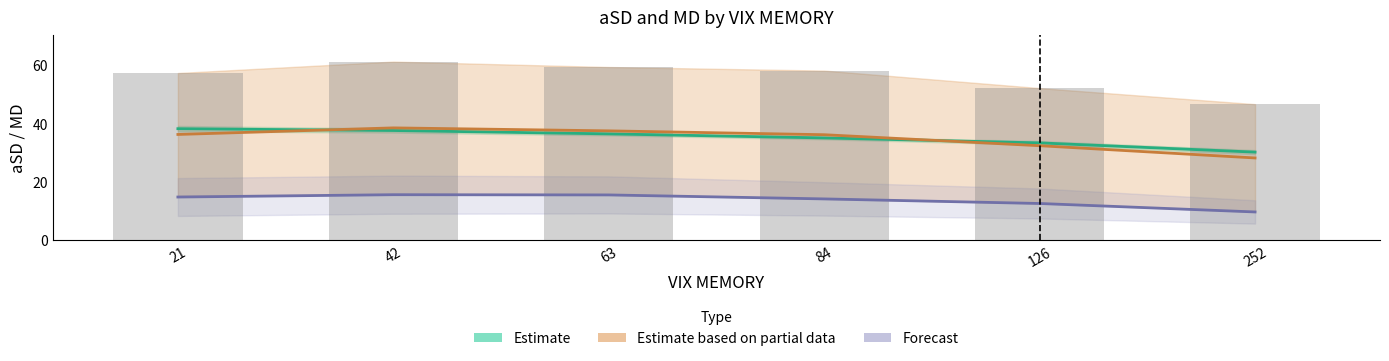

At which label does MD_VIX30D_OTM0 reach its peak?

42